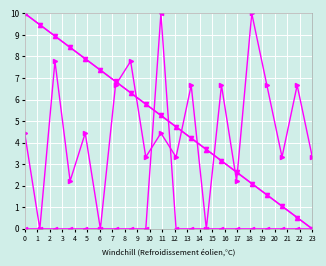

What is the greatest value displayed?

10.0